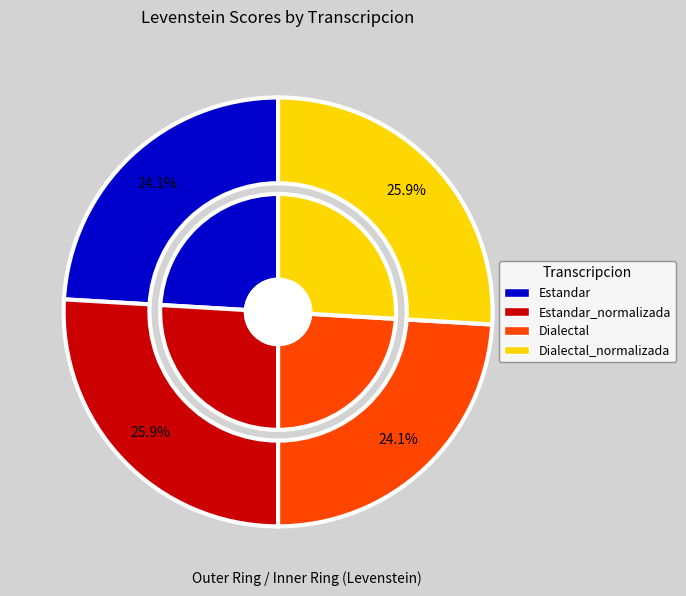

Count the number of slices in the pie.

4